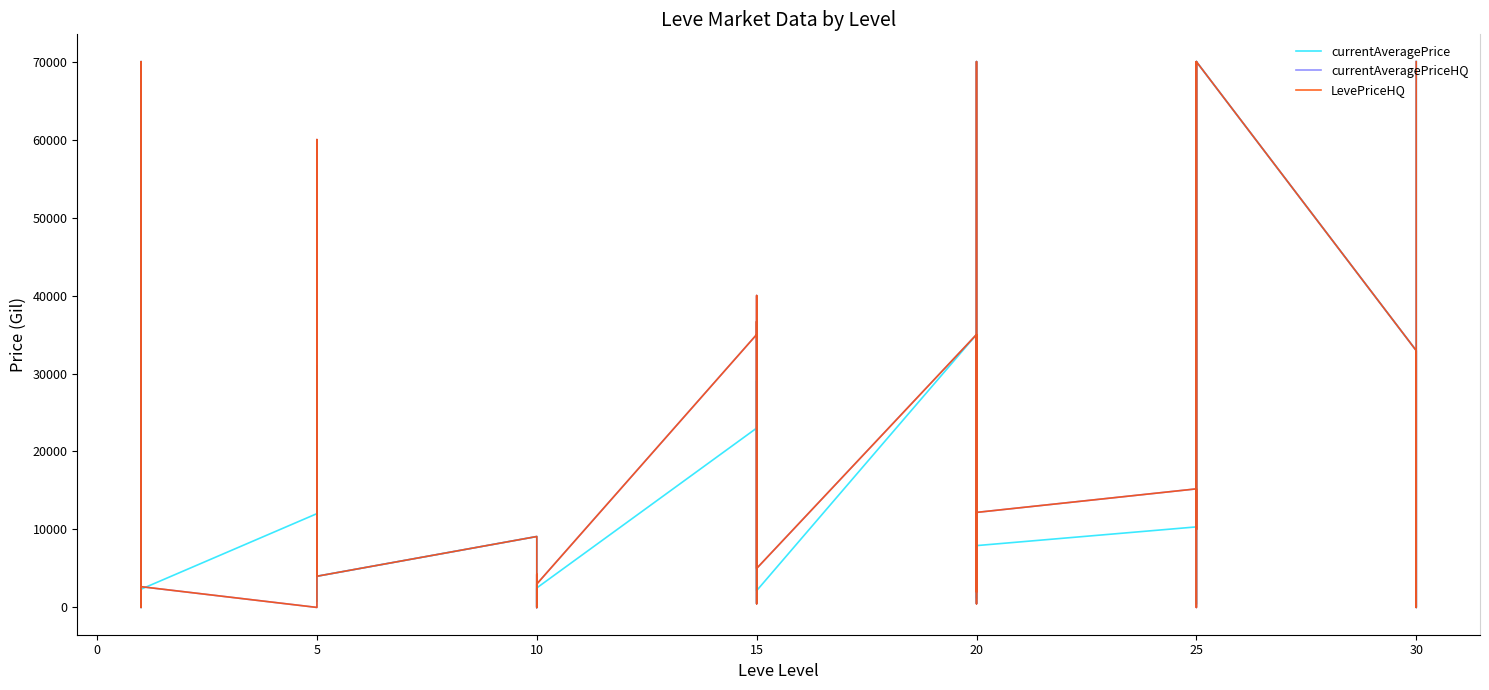

What is the average value of the currentAveragePrice series?

20048.7